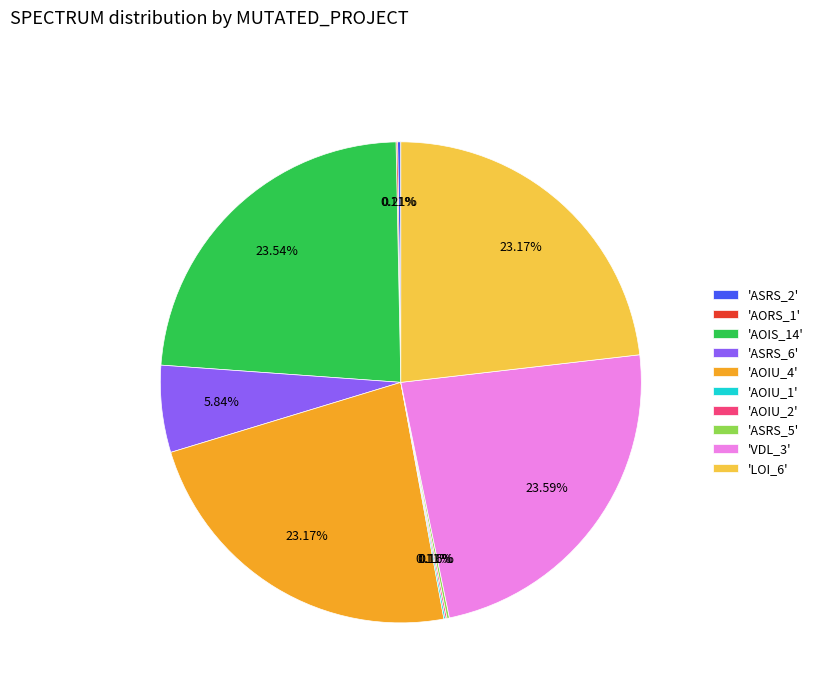

Is there a majority slice in this chart?

No